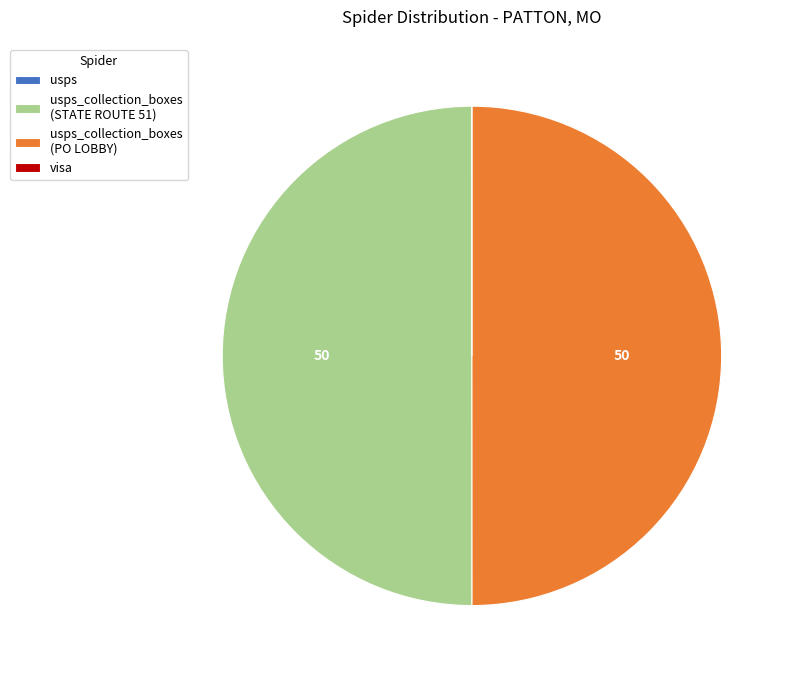

The visa slice represents 0% of the pie. True or false?

True